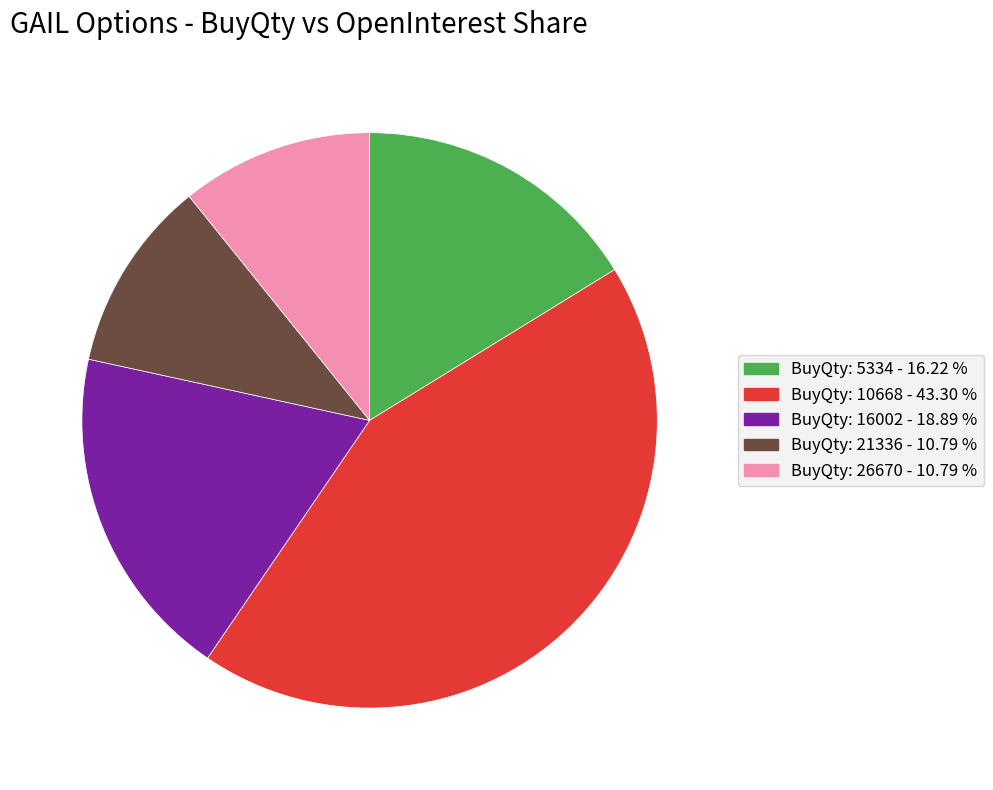

Which category has the biggest portion of the pie?

BuyQty: 10668 - 43.30 %